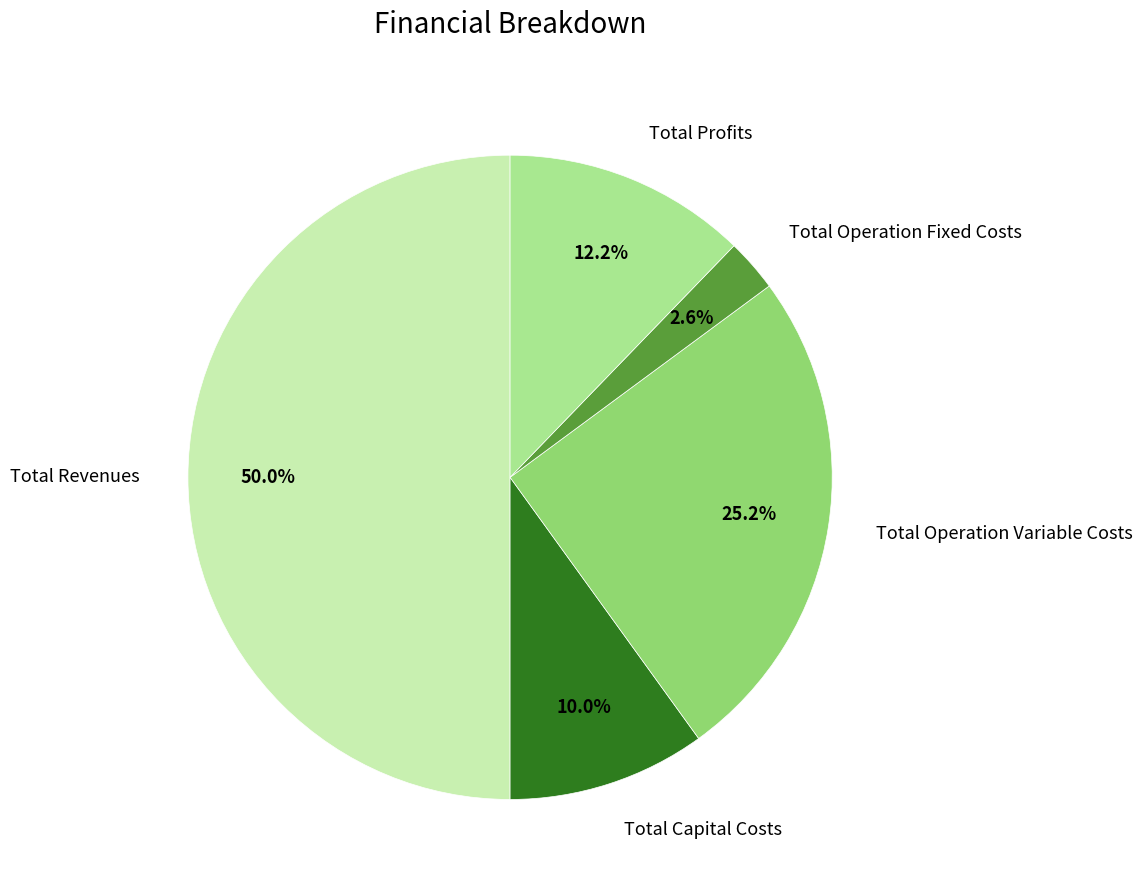

Does Total Capital Costs account for over 50% of the chart?

No